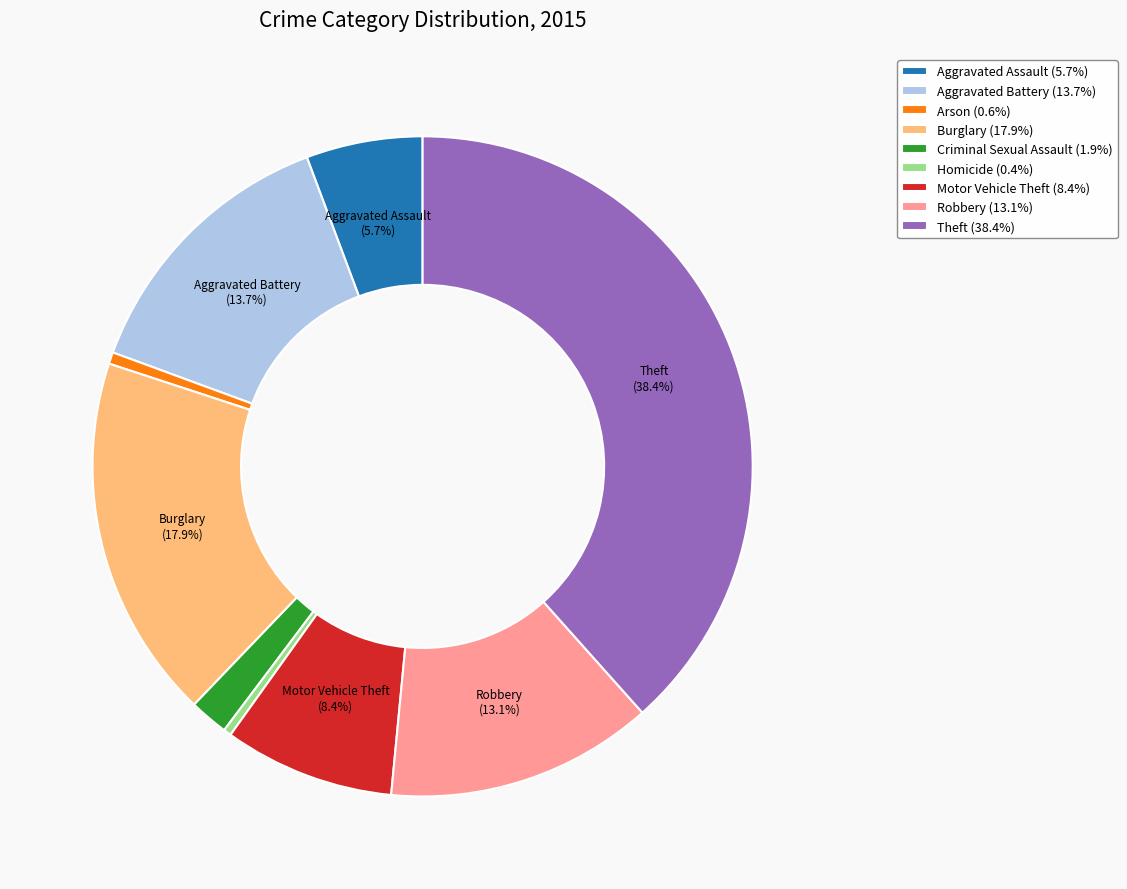

To the nearest percent, what portion does Motor Vehicle Theft represent?

8%